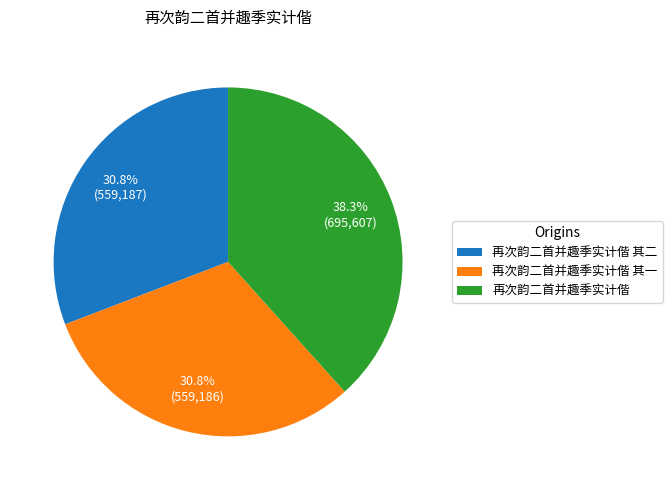

To the nearest percent, what portion does 再次韵二首并趣季实计偕 其一 represent?

31%